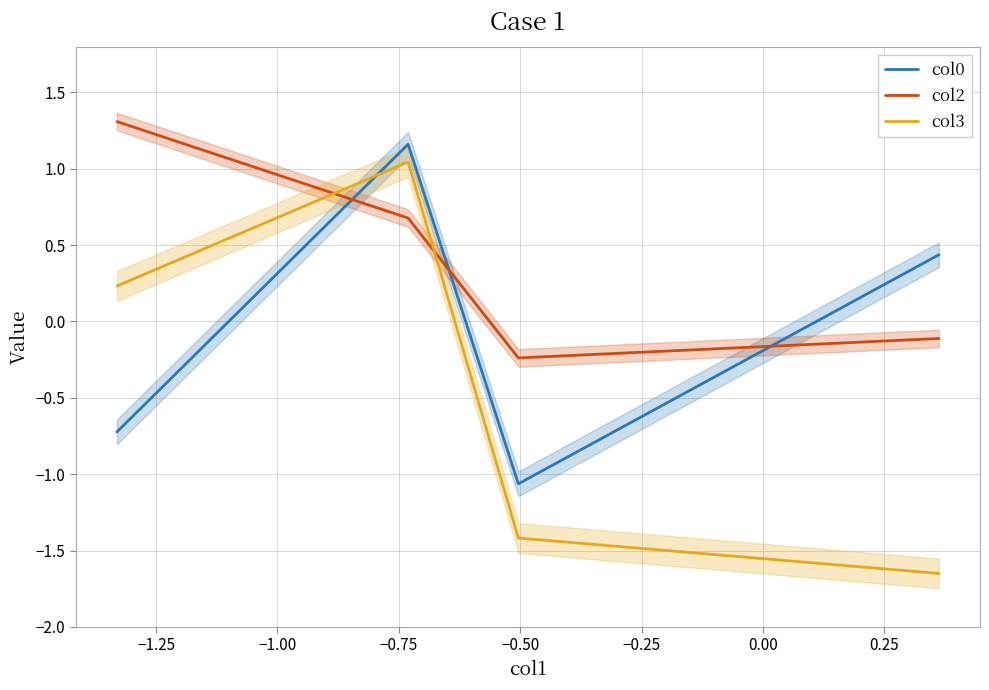

What is the value of the col0 point at the 3rd from the left?

-1.1